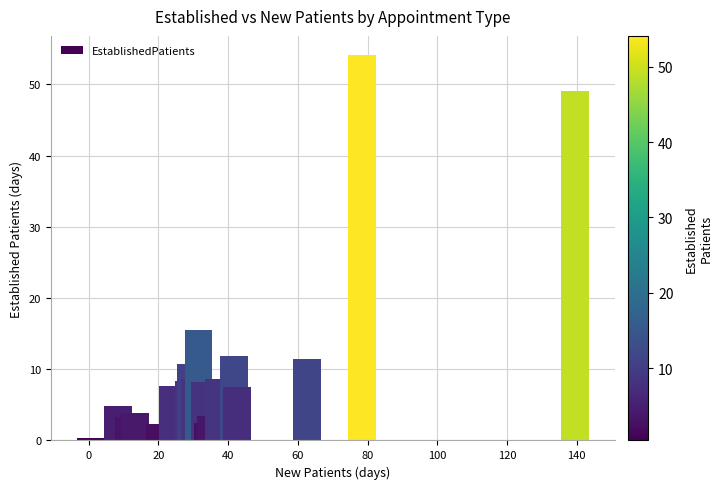

What is the sum of all values?

222.4